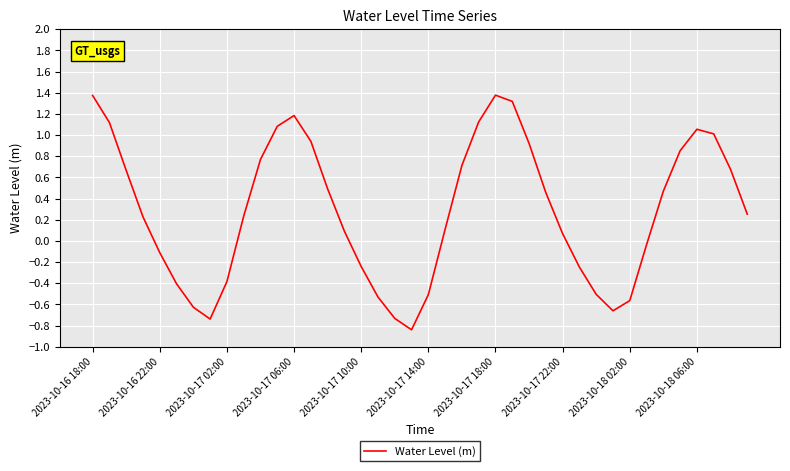

How many interior local valleys (lower than both neighbors) does the data have?

3